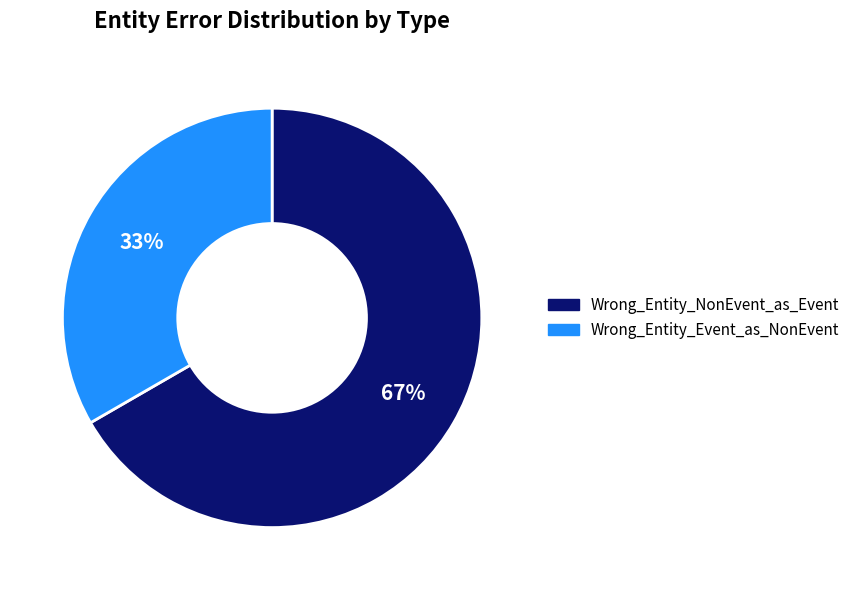

Which category has the smallest portion of the pie?

Wrong_Entity_Event_as_NonEvent